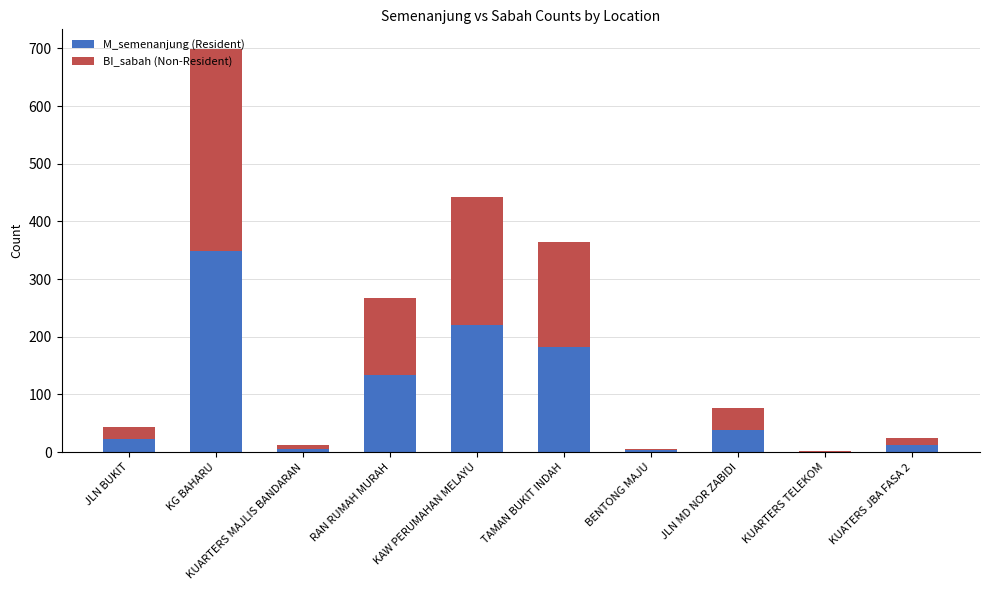

What is the highest value of the M_semenanjung (Resident) series?

349